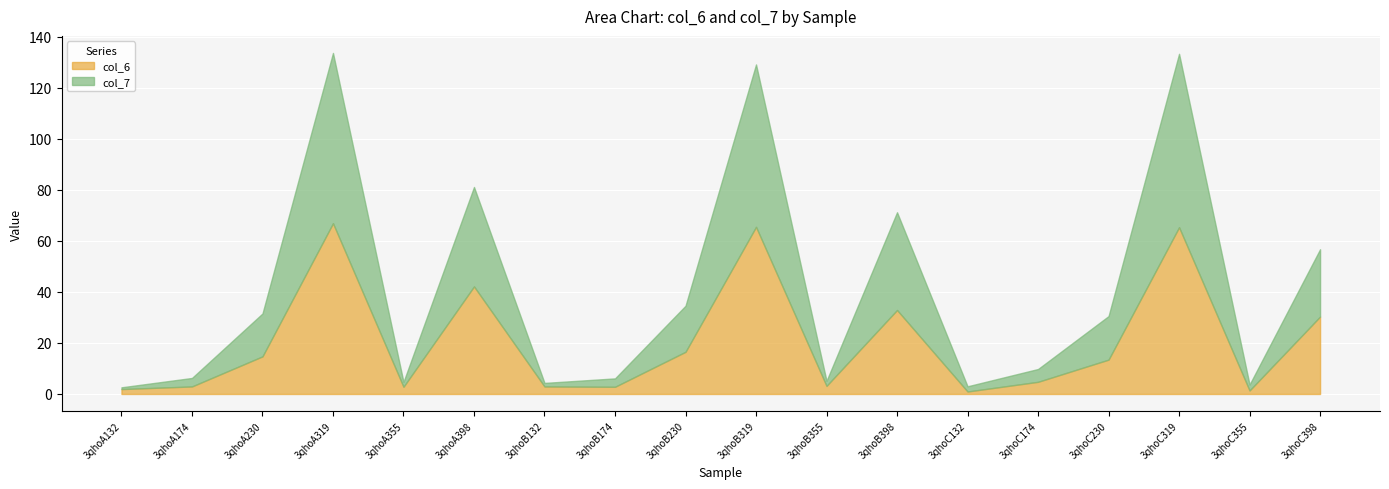

Rank the series at 3qhoA230 from lowest to highest value.

col_6, col_7